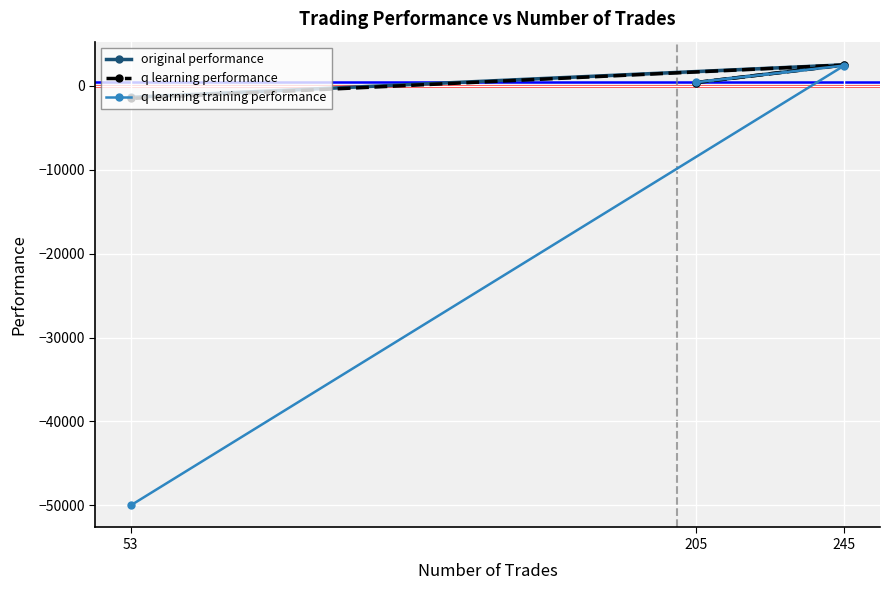

Is the value of q learning training performance at 245 greater than the value of q learning performance at 205?

Yes